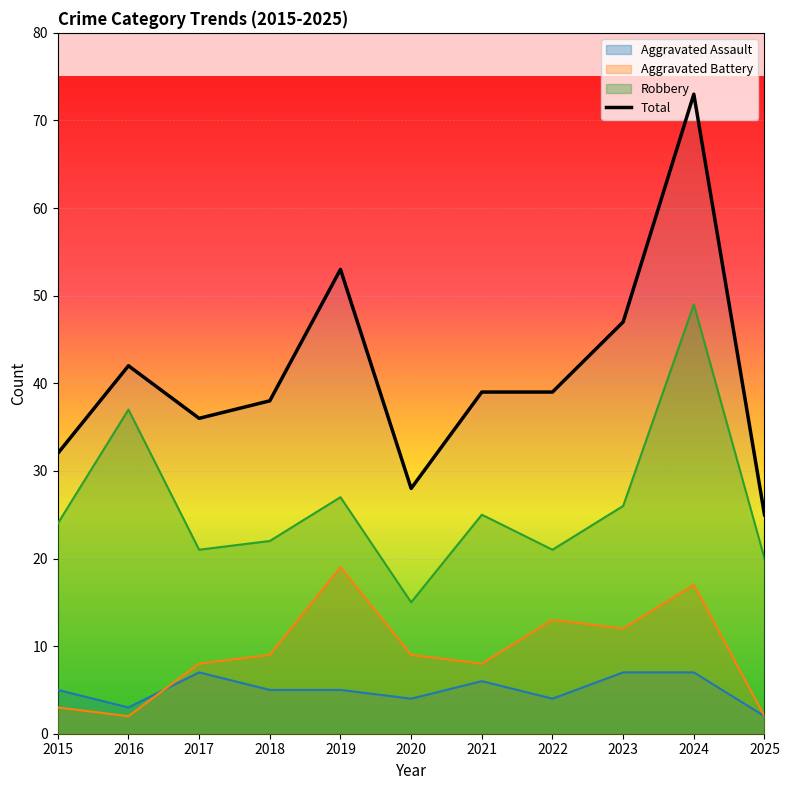

At which category does the data reach its first local peak?

2016